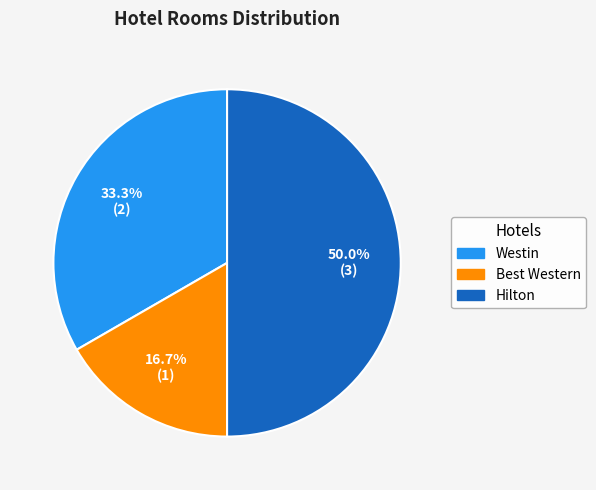

Does Best Western represent more than half of the total?

No